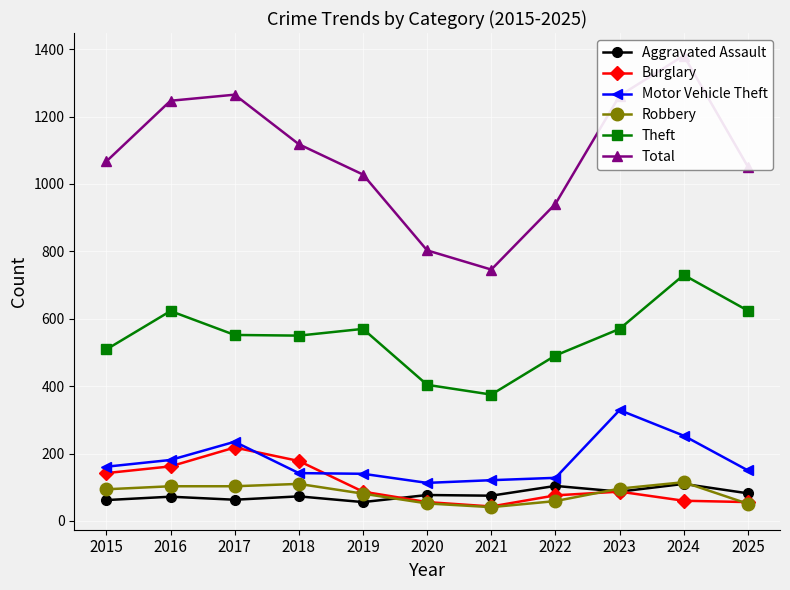

Where do Robbery and Aggravated Assault first cross each other?

2019 and 2020